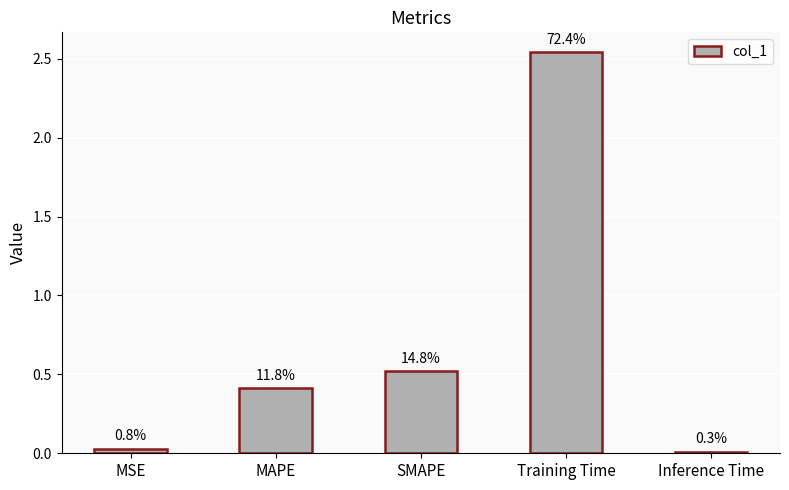

How many bars are there in total?

5